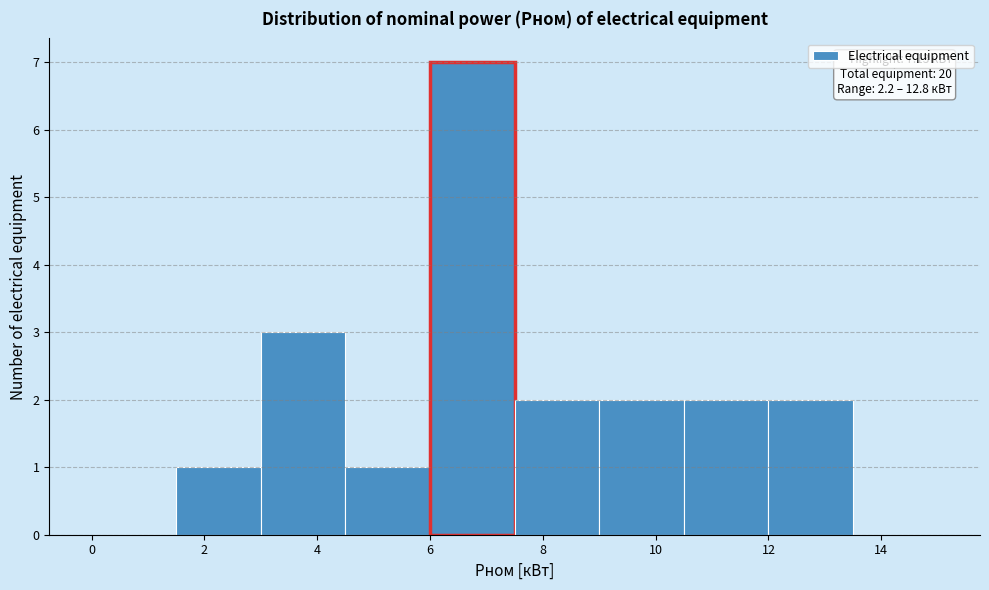

Which range on the x-axis has the tallest bar?

6.0 to 7.5